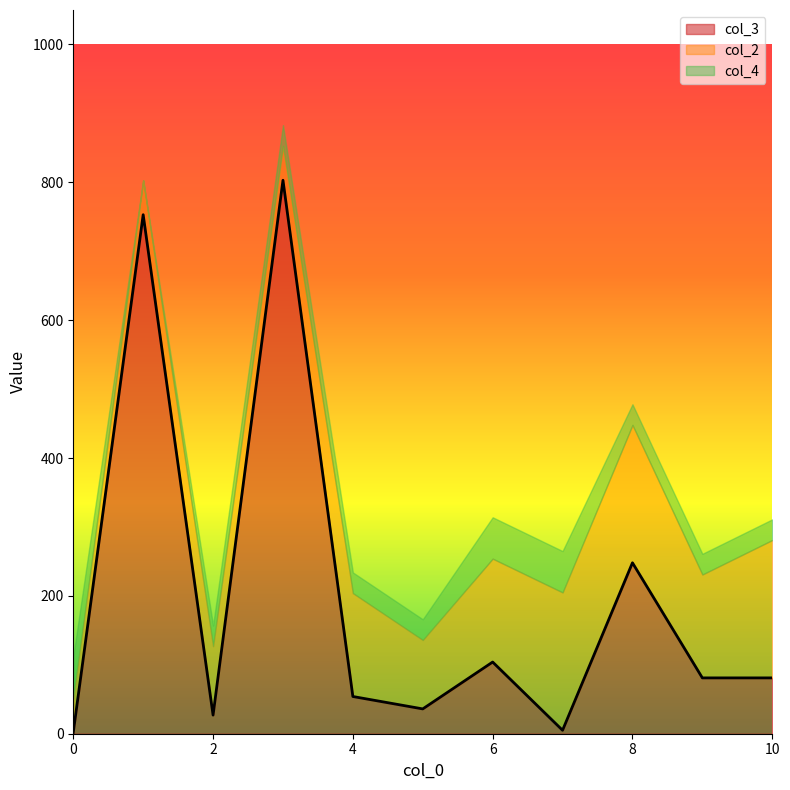

Where does the col_3 series first go above 81?

1